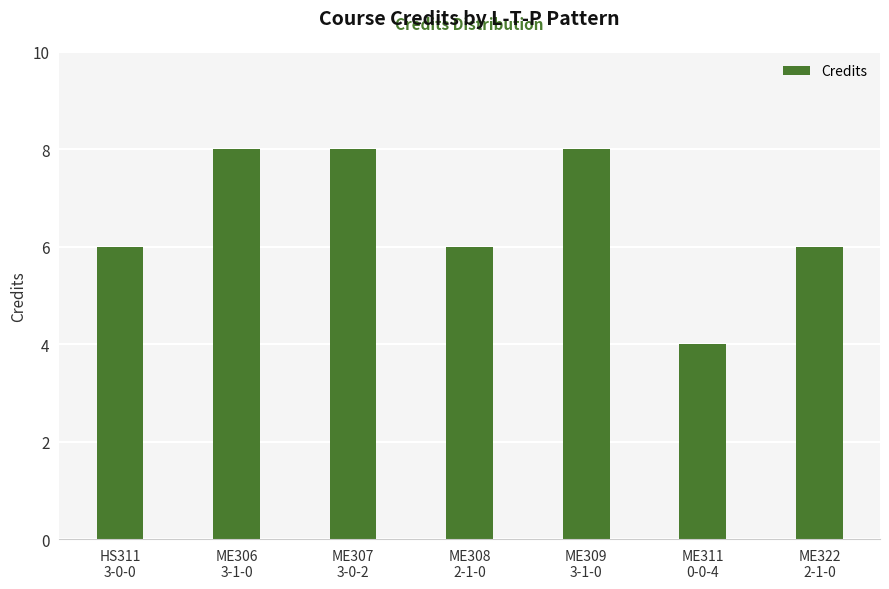

Is it true that the value at HS311
3-0-0 is 3?

False